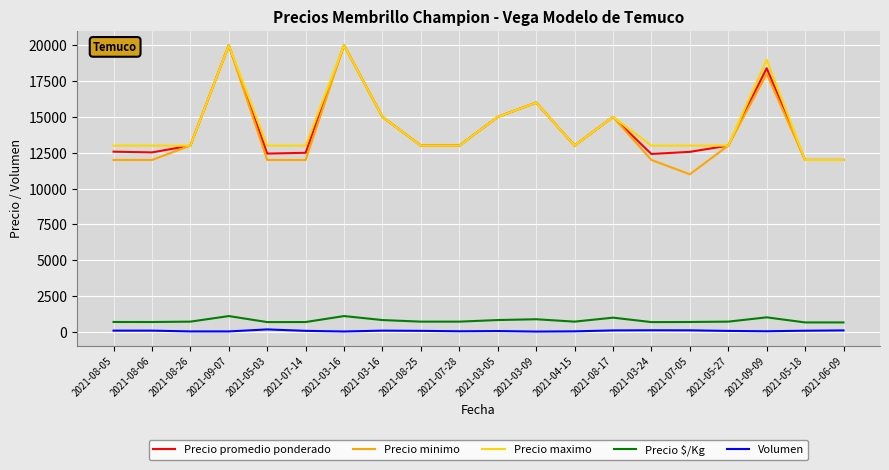

What is the difference between the maximum and minimum values in the Volumen series?

150